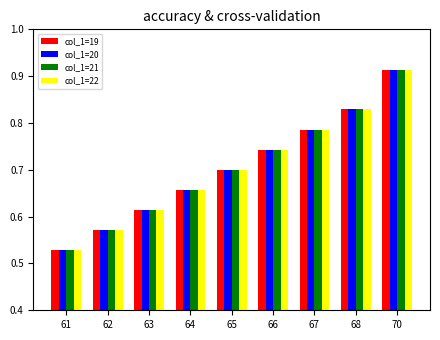

The col_1=19 series shows 0.3 at 64. True or false?

False